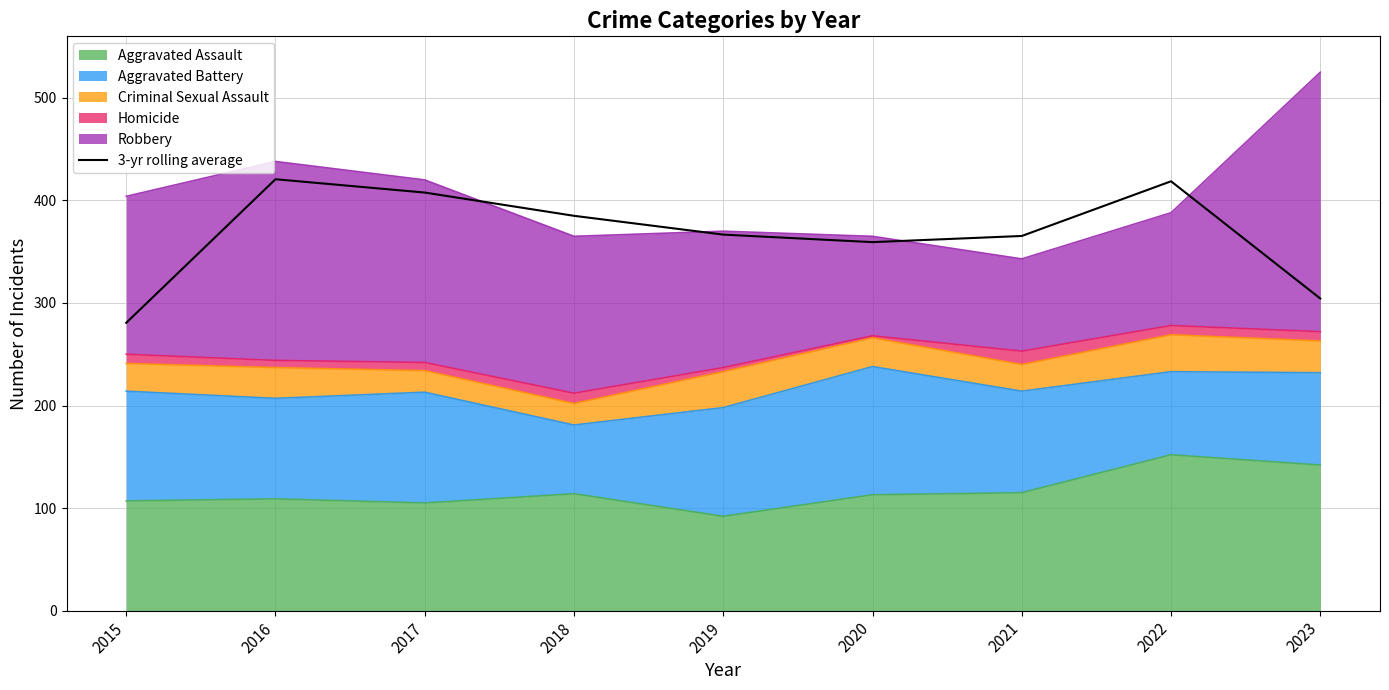

How many data points are above 366?

5